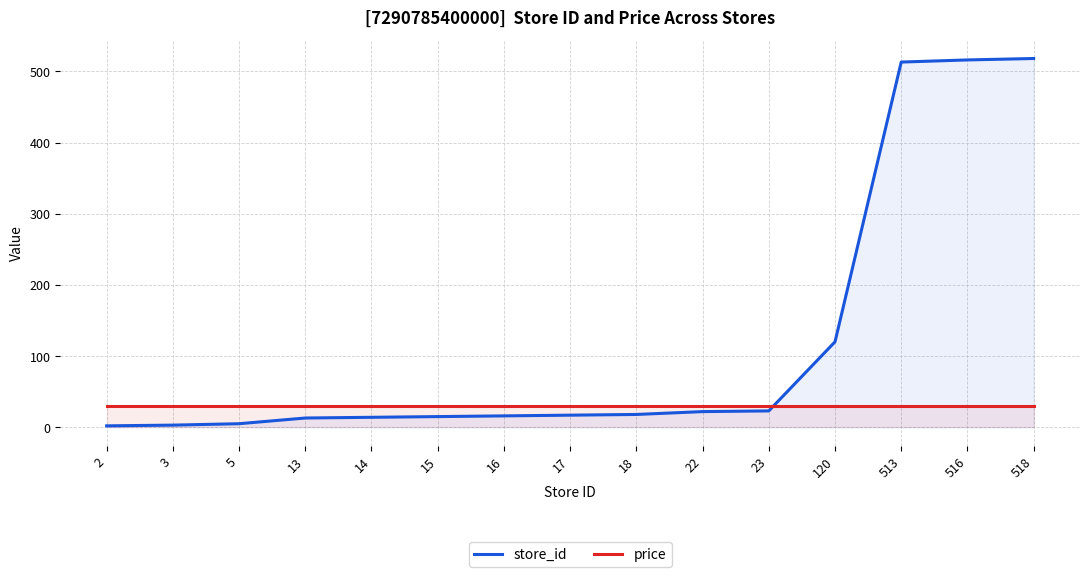

What is the maximum value shown in the chart?

518.0